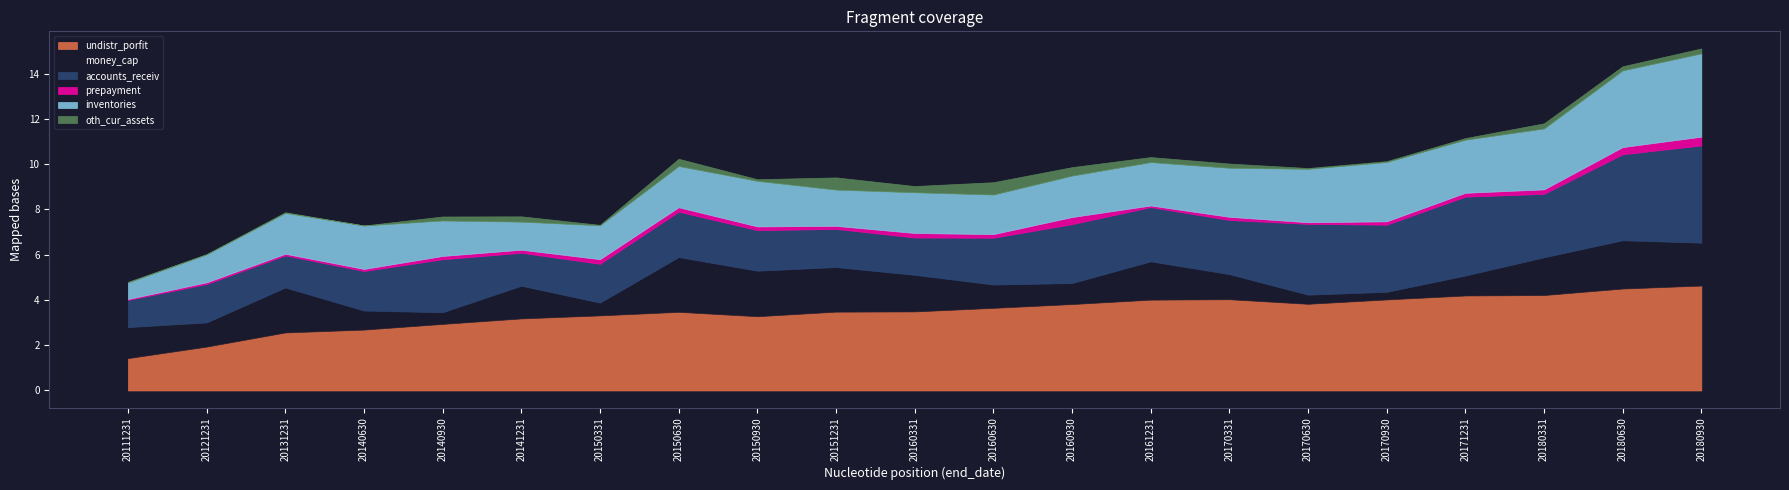

What is the highest value of the undistr_porfit series?

4.6